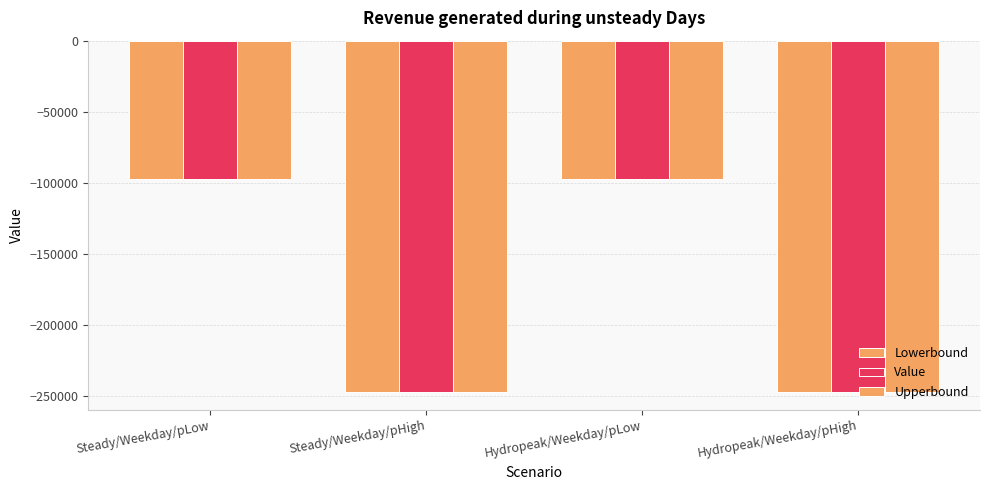

How many bars are there in each group?

3